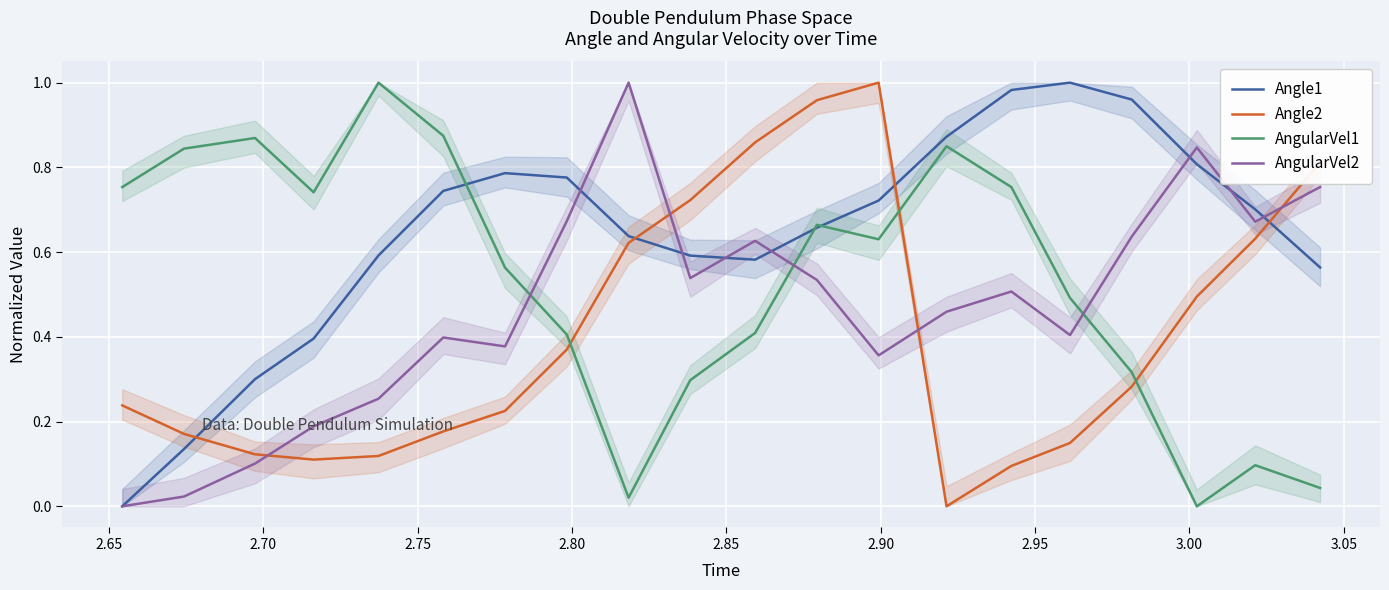

At 2.70, list the series in order from largest to smallest.

AngularVel1, Angle1, Angle2, AngularVel2